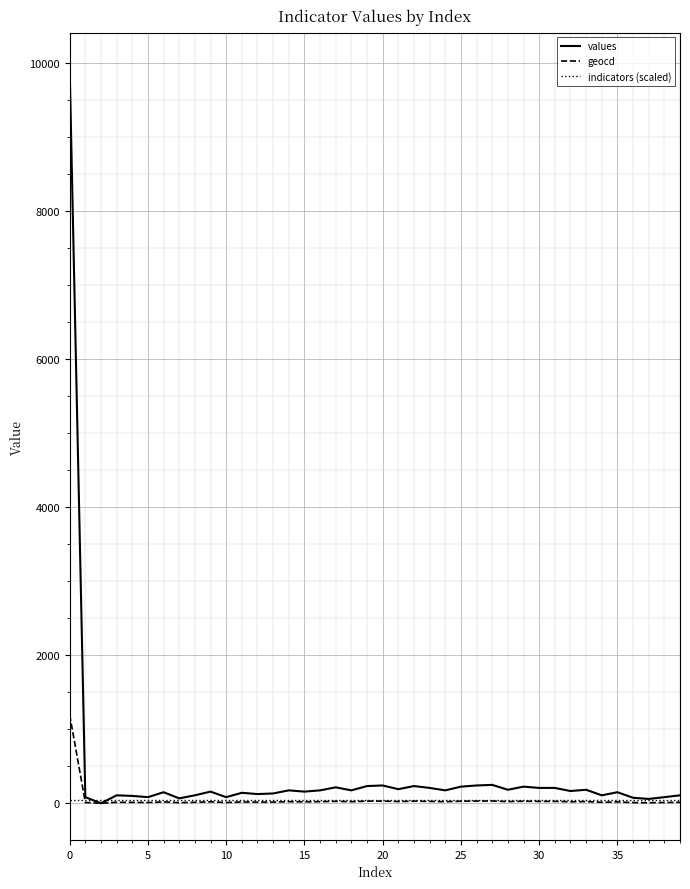

Rank the series by their maximum value, from lowest to highest.

indicators (scaled), geocd, values